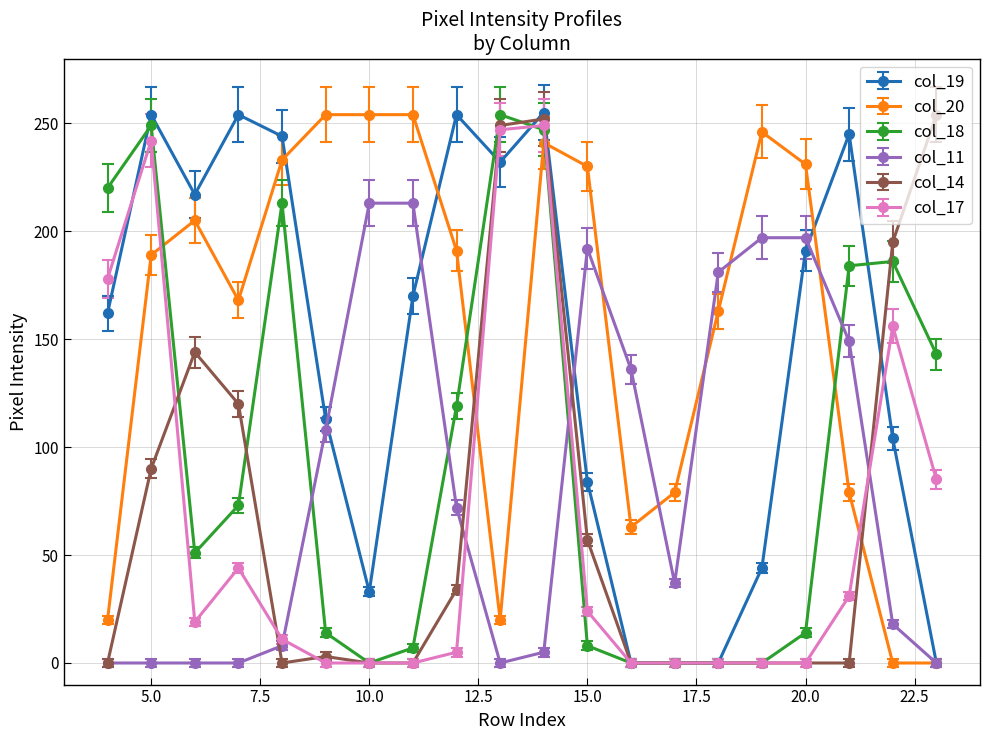

What is the maximum value shown in the chart?

255